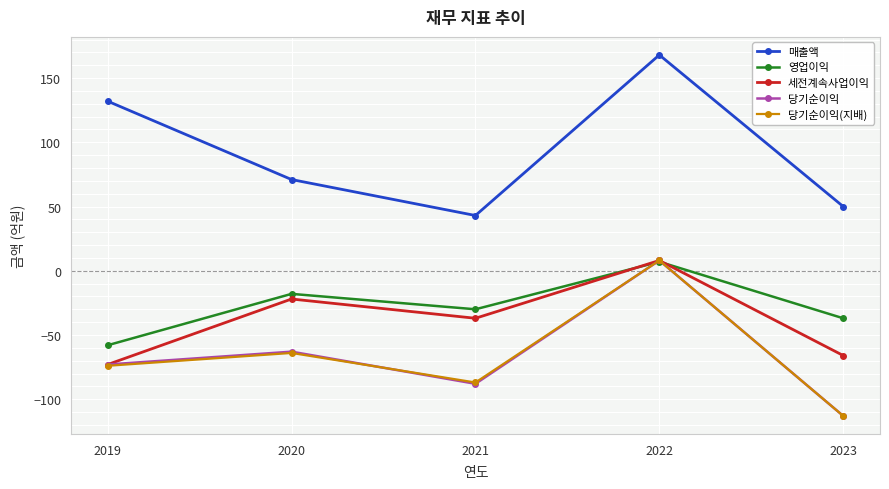

What is the difference between the 당기순이익 values at 2023 and 2020?

50